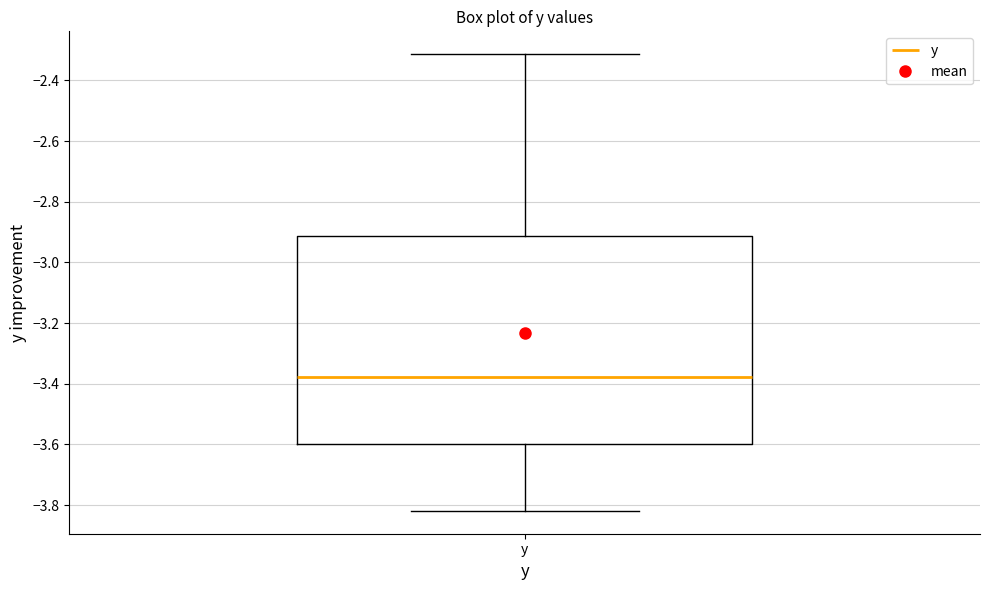

Transcribe this box plot: give where the median line is, the range the box spans, and where the two whiskers end, as read against the y-axis. The values are not printed on the chart, so give them approximately, as read against the axis.

median -3.38, box -3.60 to -2.92, whiskers -3.82 to -2.32